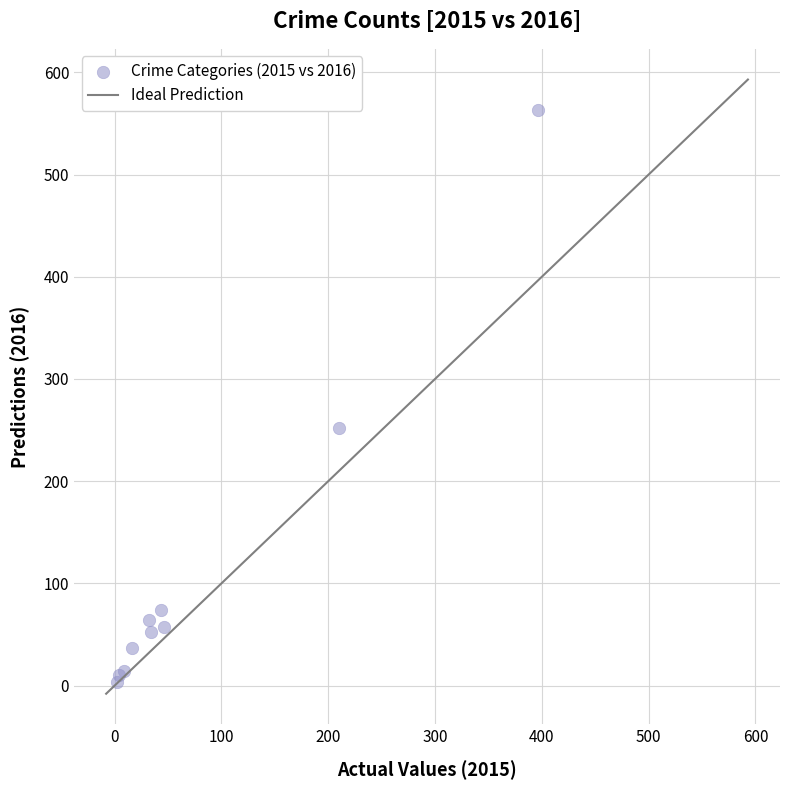

What Y value in the scatter plot is closest to 283?

252